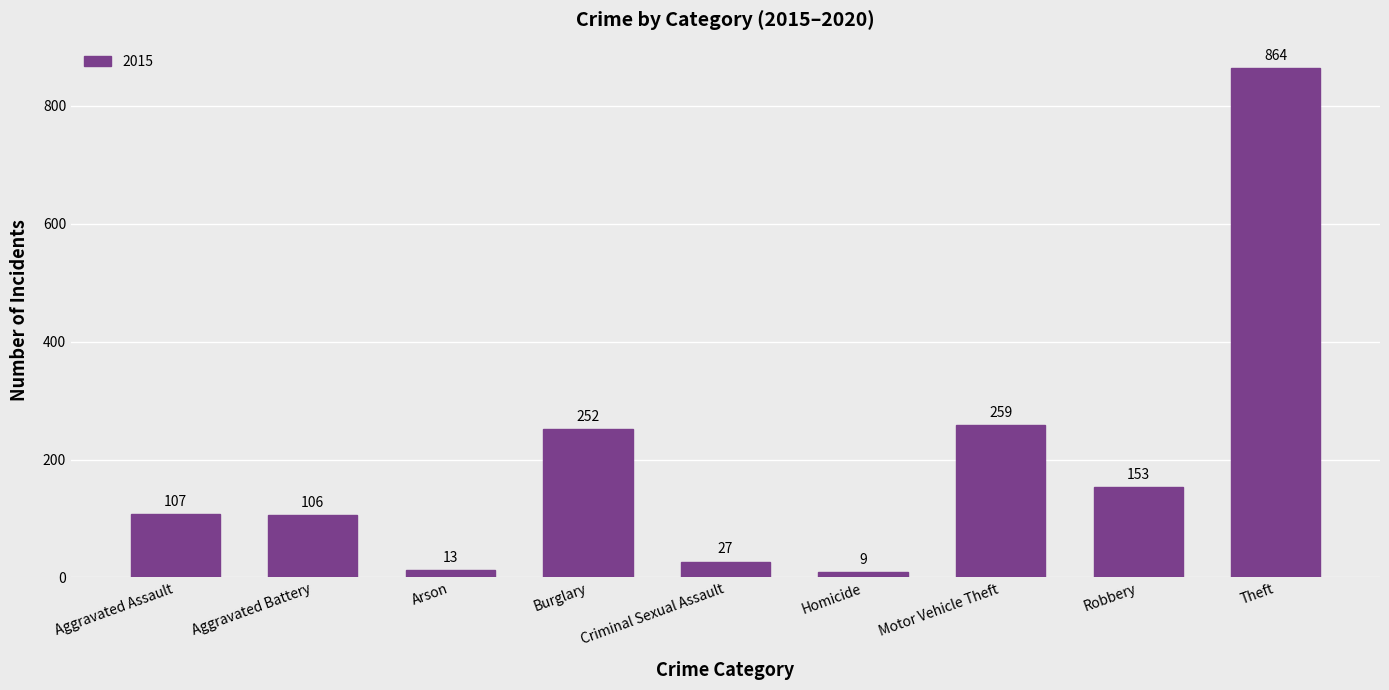

Between Criminal Sexual Assault and Aggravated Assault, which is larger?

Aggravated Assault